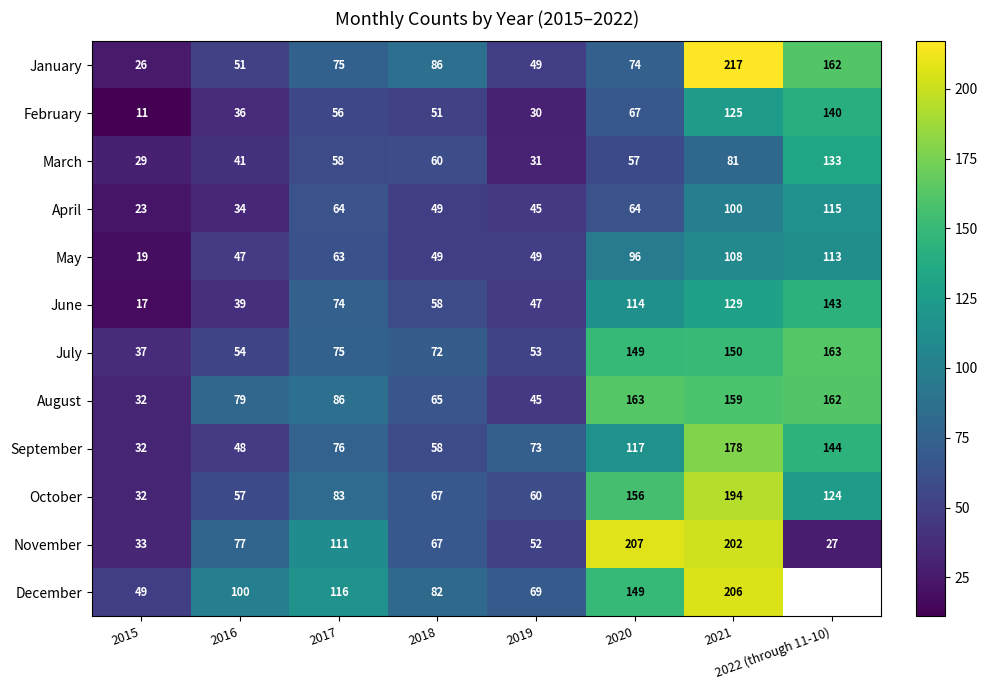

What is the difference between the maximum and minimum values in the November series?

180